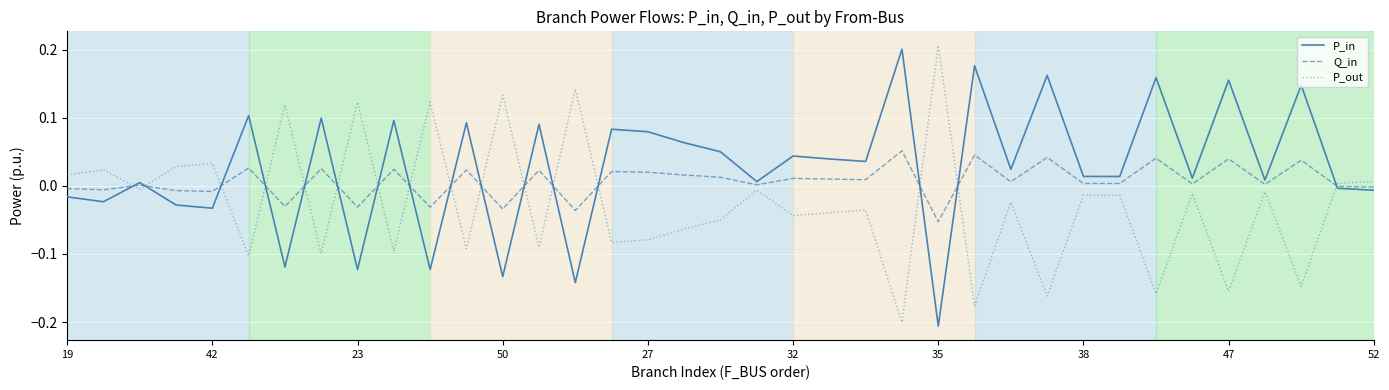

After their last crossing, which series has the higher values: P_in or P_out?

P_out